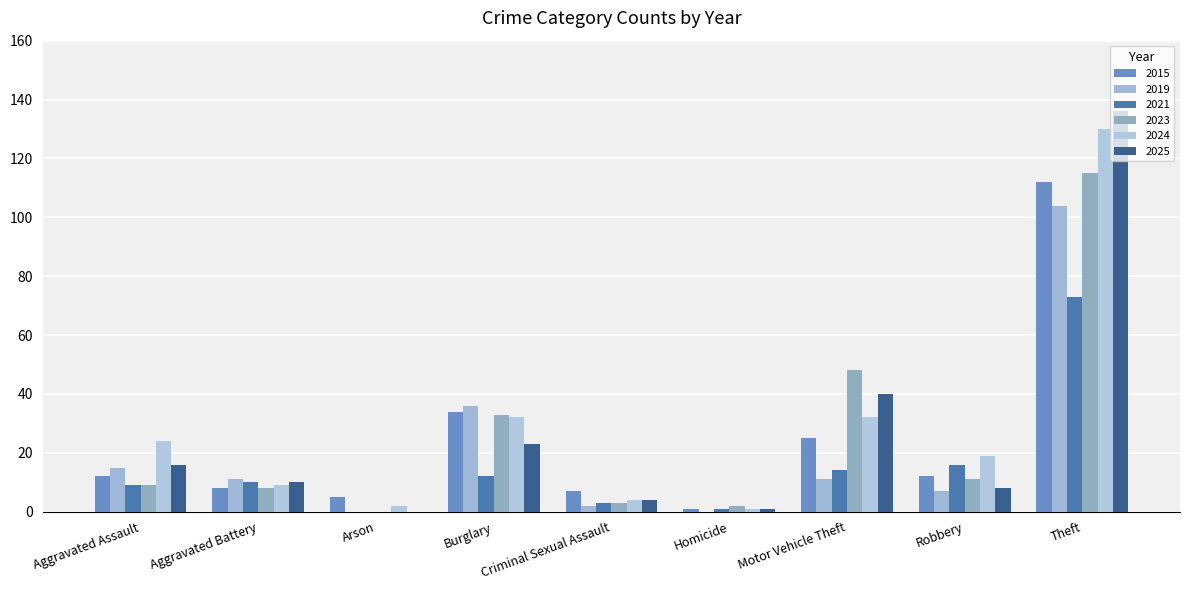

What is the difference between the highest and lowest values at Burglary?

24